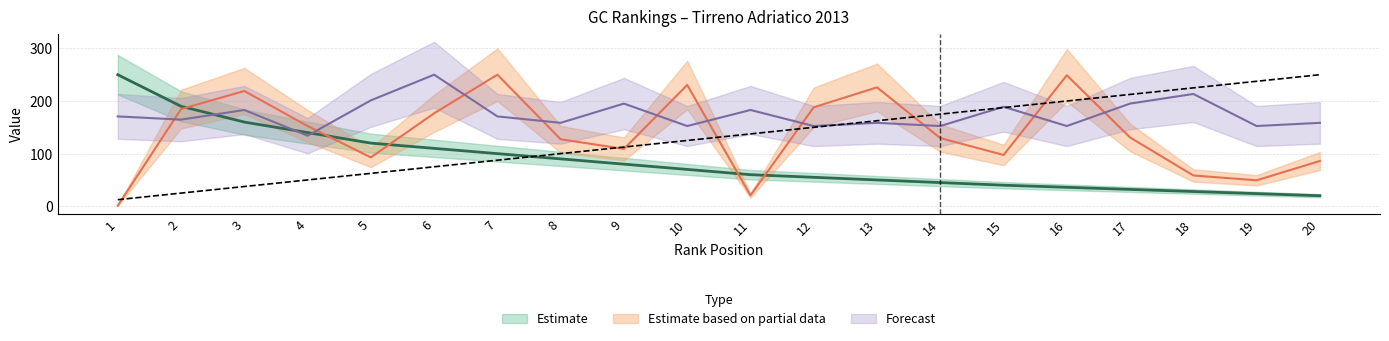

List the labels in order of Pnt value, smallest first.

20, 19, 18, 17, 16, 15, 14, 13, 12, 11, 10, 9, 8, 7, 6, 5, 4, 3, 2, 1